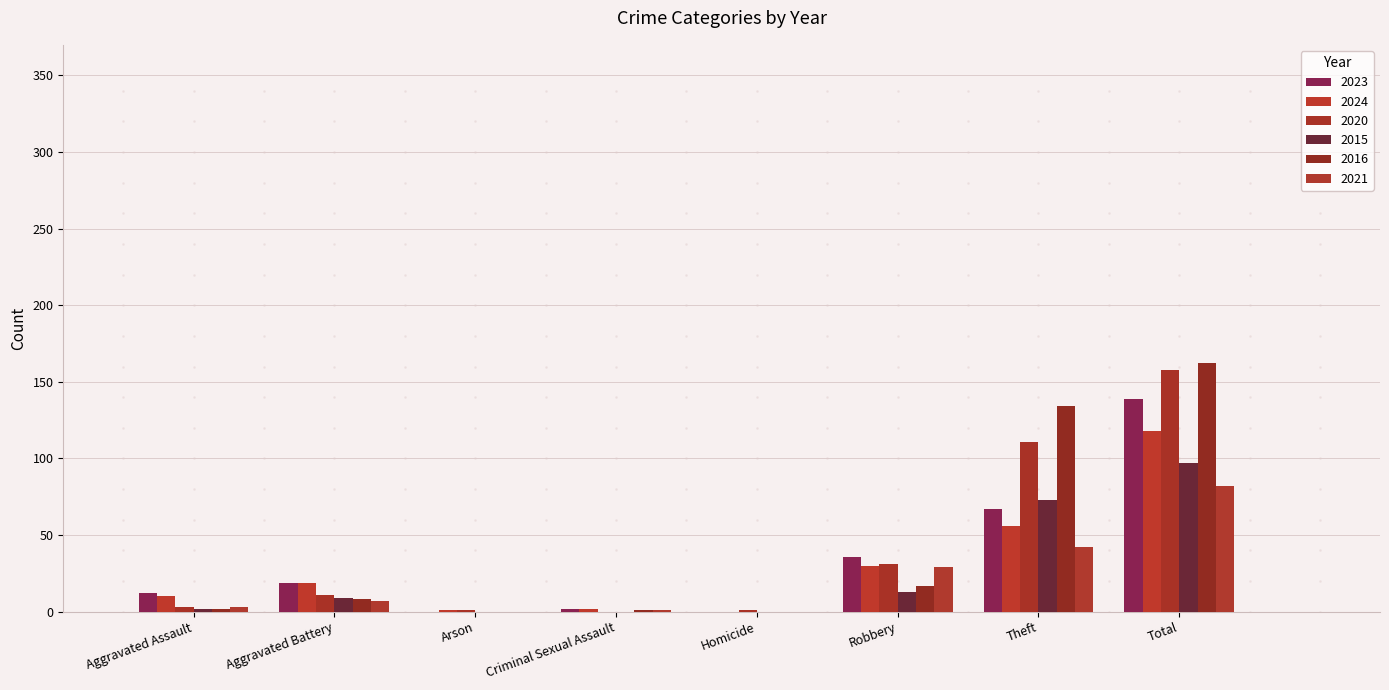

How many series are shown in this chart?

6